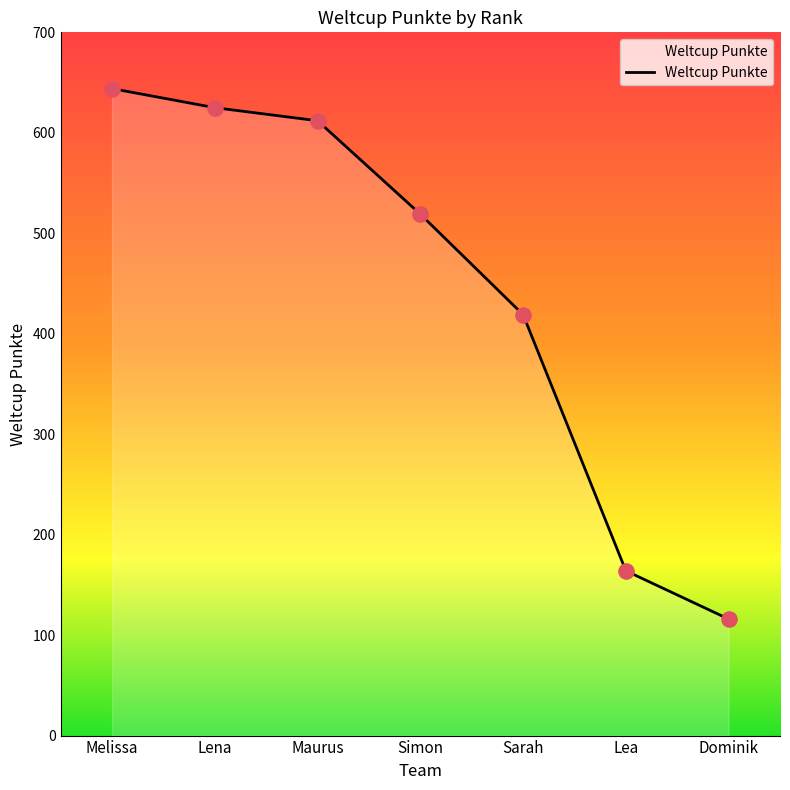

What is the change in value from Lena to Simon?

-106